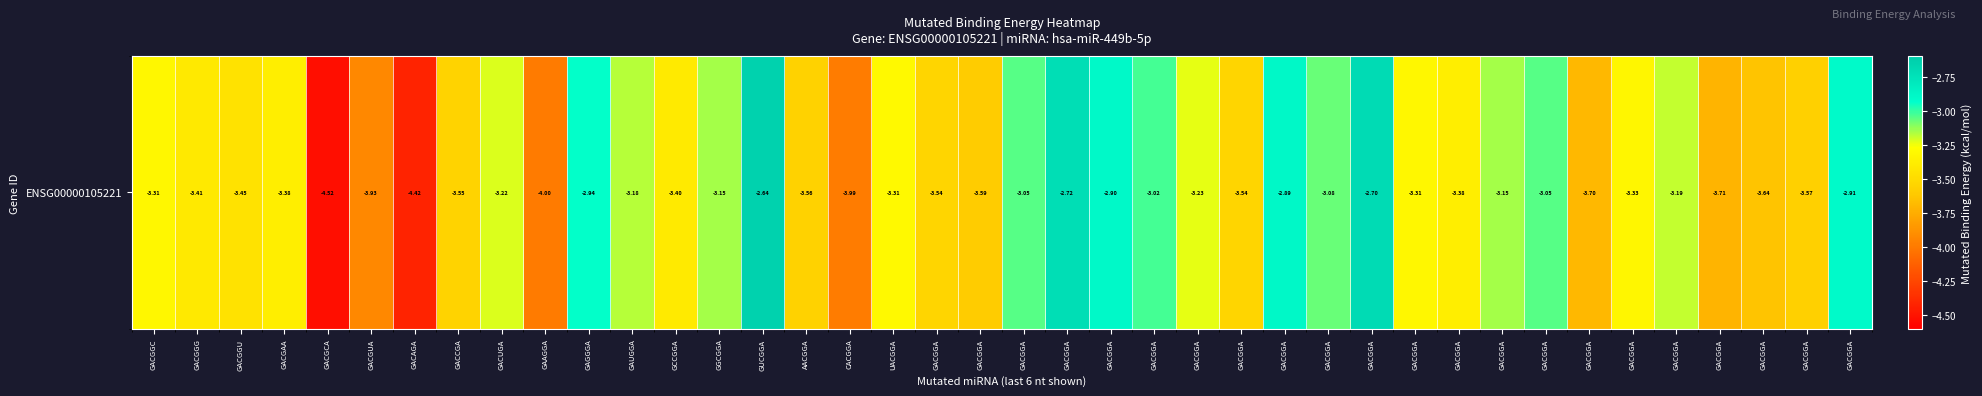

Reading left to right, transcribe all the data shown in this chart.

GACGGC=-3.3	GACGGG=-3.4	GACGGU=-3.5	GACGAA=-3.4	GACGCA=-4.5	GACGUA=-3.9	GACAGA=-4.4	GACCGA=-3.5	GACUGA=-3.2	GAAGGA=-4.0	GAGGGA=-2.9	GAUGGA=-3.2	GCCGGA=-3.4	GGCGGA=-3.2	GUCGGA=-2.6	AACGGA=-3.6	CACGGA=-4.0	UACGGA=-3.3	GACGGA=-3.5	GACGGA=-3.6	GACGGA=-3.0	GACGGA=-2.7	GACGGA=-2.9	GACGGA=-3.0	GACGGA=-3.2	GACGGA=-3.5	GACGGA=-2.9	GACGGA=-3.1	GACGGA=-2.7	GACGGA=-3.3	GACGGA=-3.4	GACGGA=-3.2	GACGGA=-3.1	GACGGA=-3.7	GACGGA=-3.3	GACGGA=-3.2	GACGGA=-3.7	GACGGA=-3.6	GACGGA=-3.6	GACGGA=-2.9